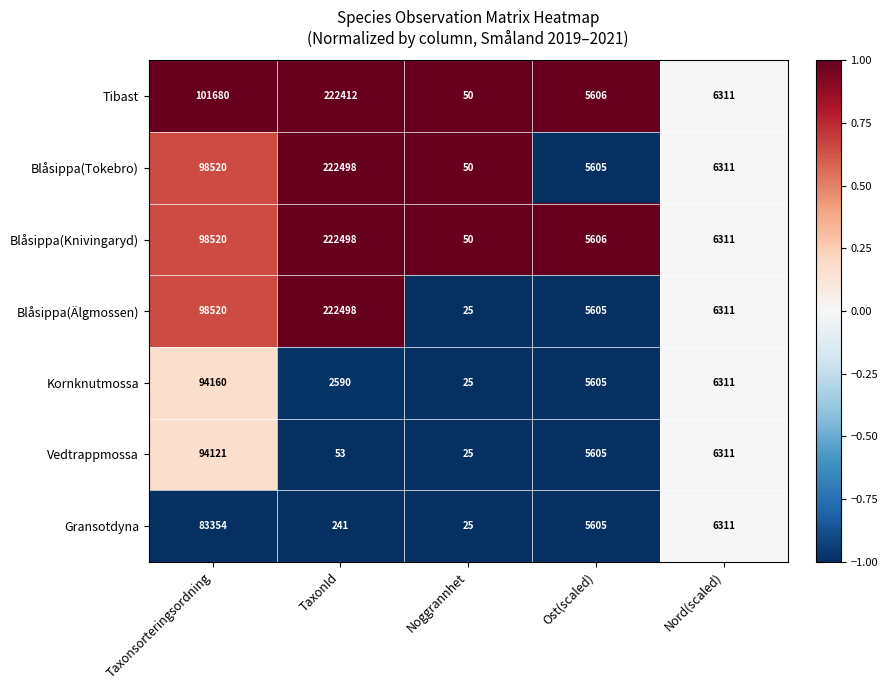

What is the difference between the maximum and minimum values in the Tibast series?

222362